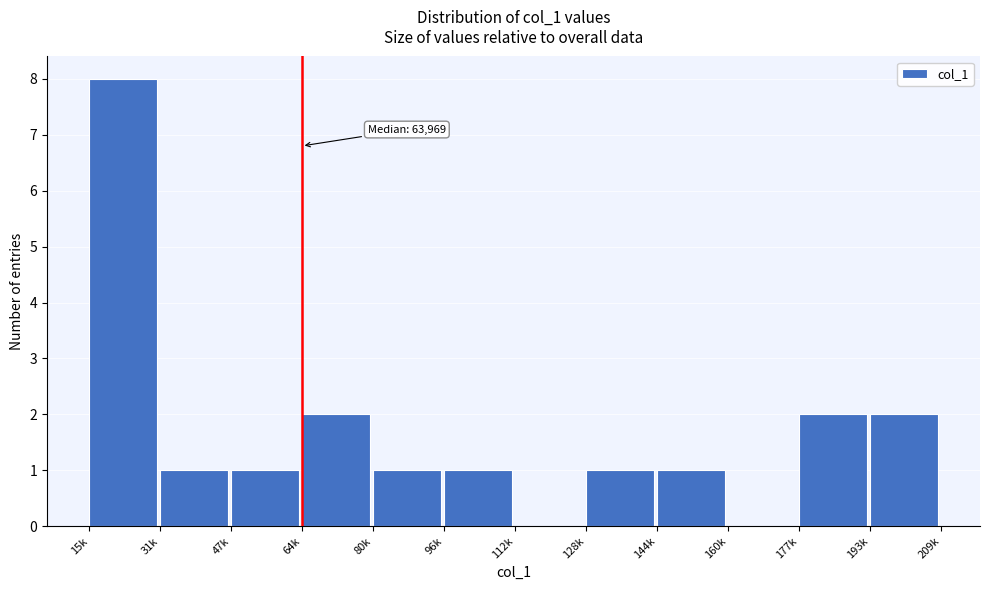

Reading left to right, what are all the values shown in this chart?

15k=8	31k=1	47k=1	64k=2	80k=1	96k=1	112k=0	128k=1	144k=1	160k=0	177k=2	193k=2